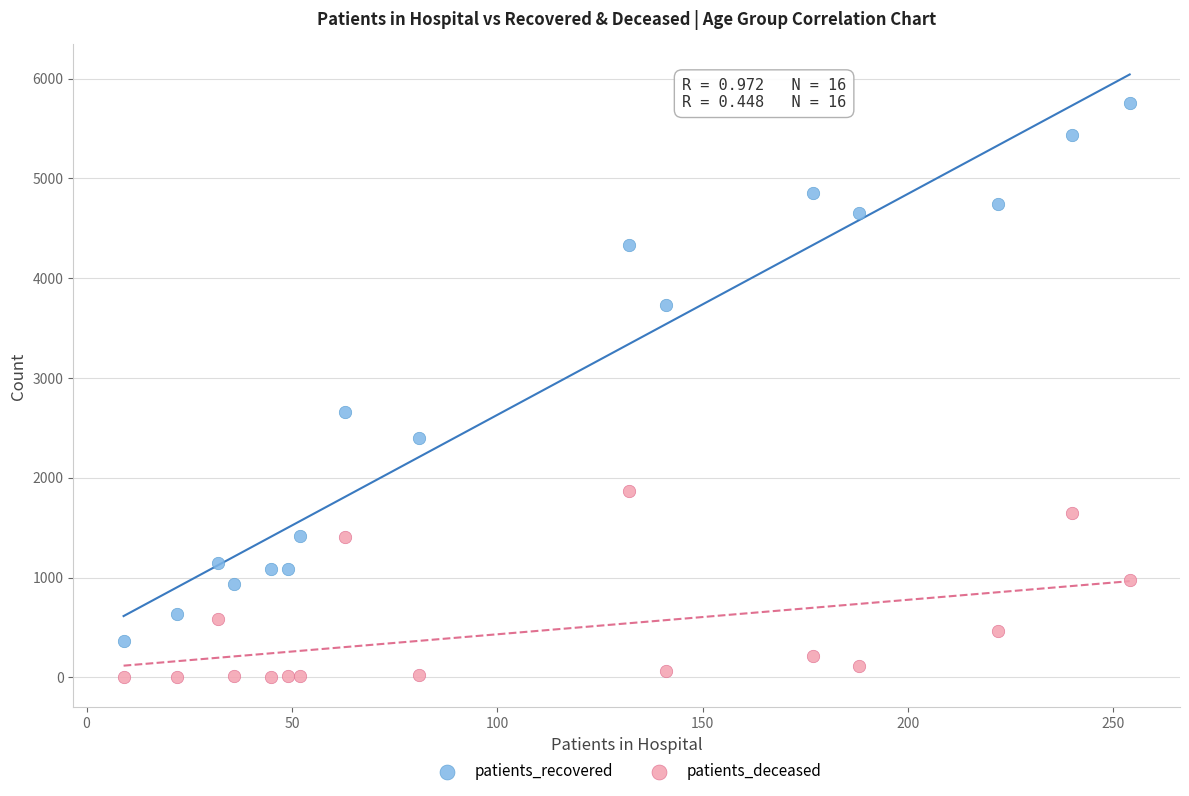

Which series reaches the minimum Y coordinate?

patients_deceased